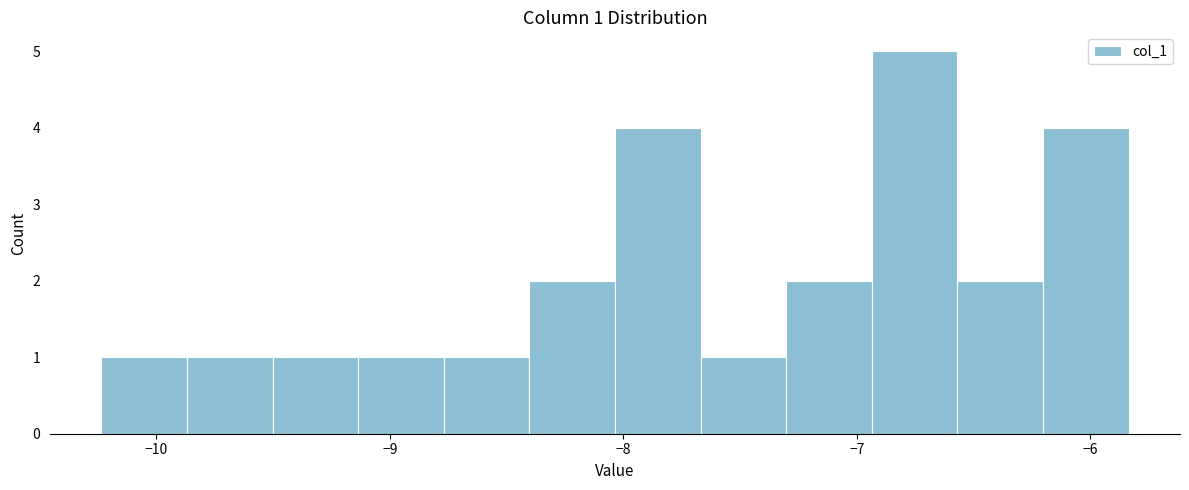

Around what value on the x-axis is the tallest bar? Give the approximate position of its centre, as read against the axis.

-6.8